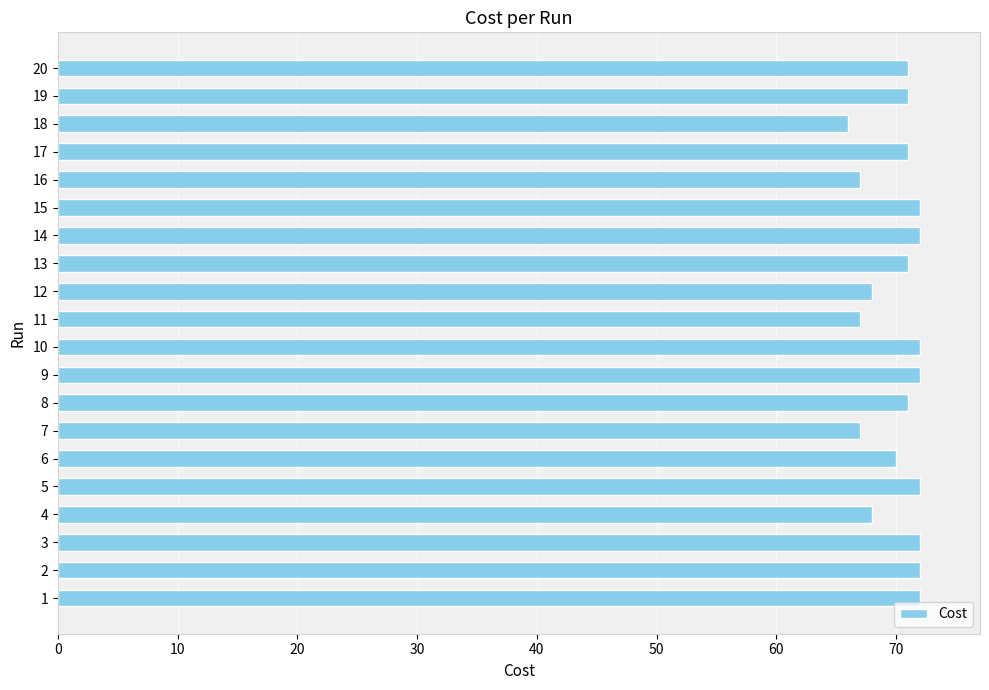

How many series are shown in this chart?

1